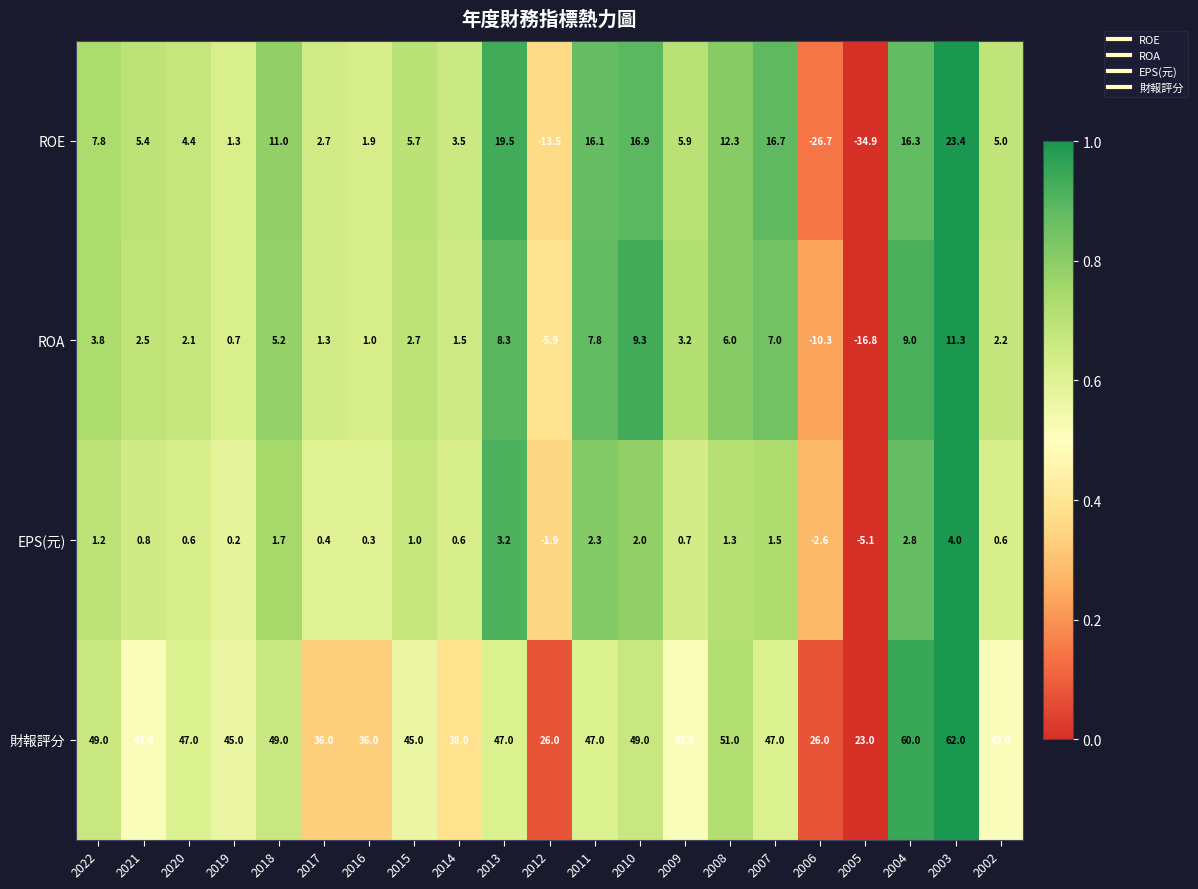

What is the average value of the ROE series?

4.8